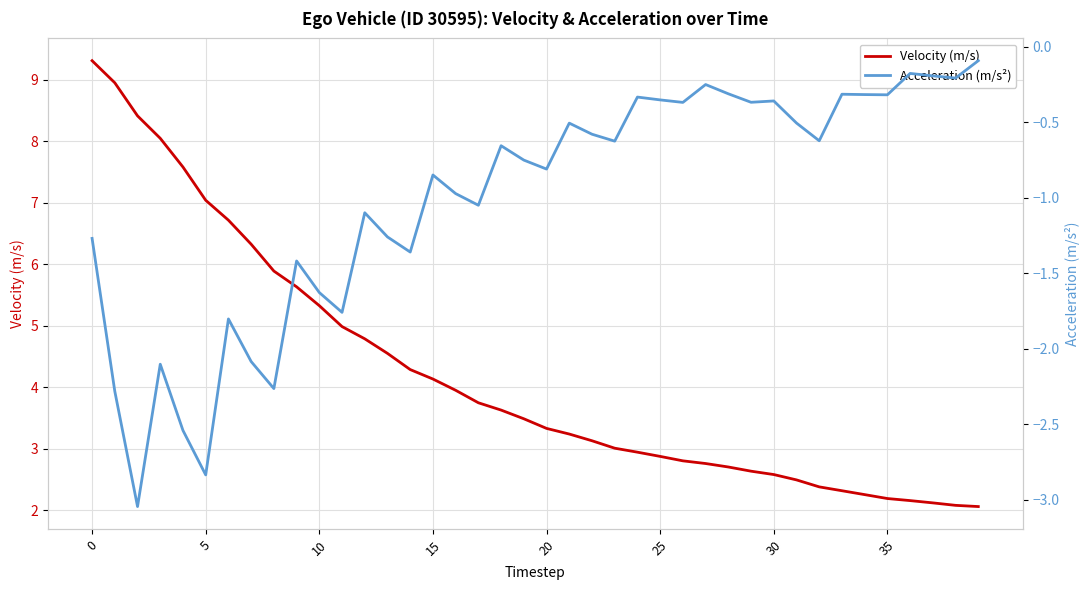

In Acceleration (m/s²), how many points are lower than both neighbors (excluding endpoints)?

13